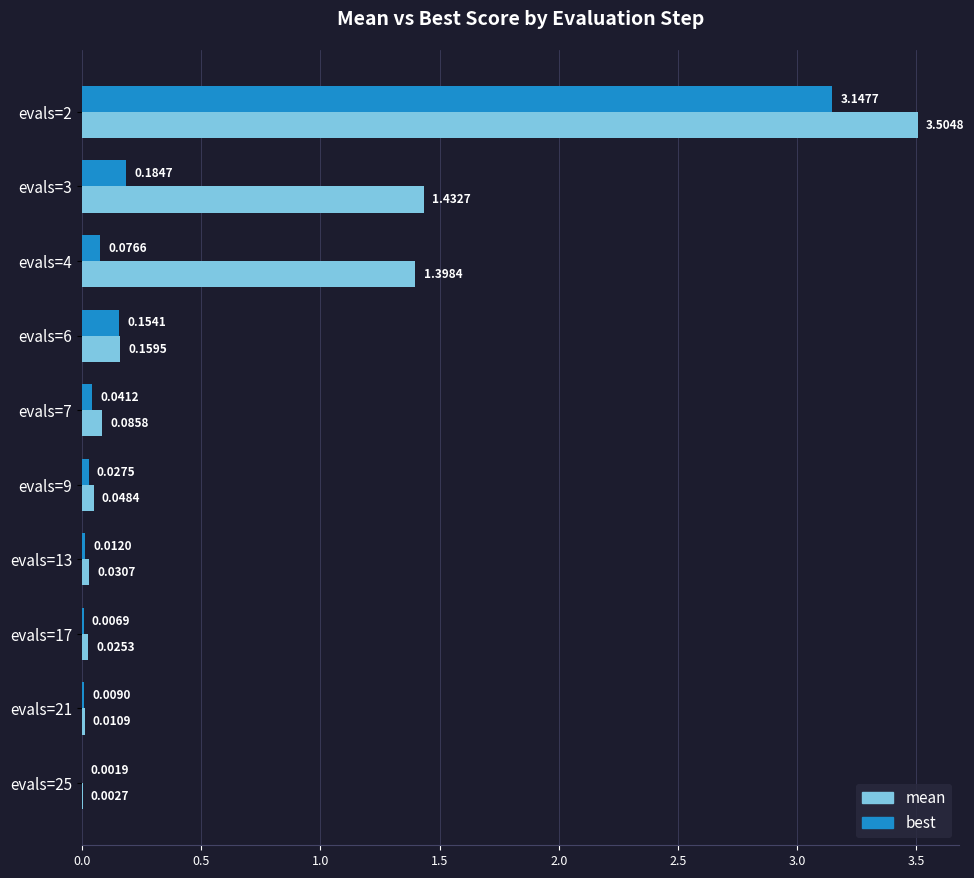

What is the average value of the mean series?

0.7